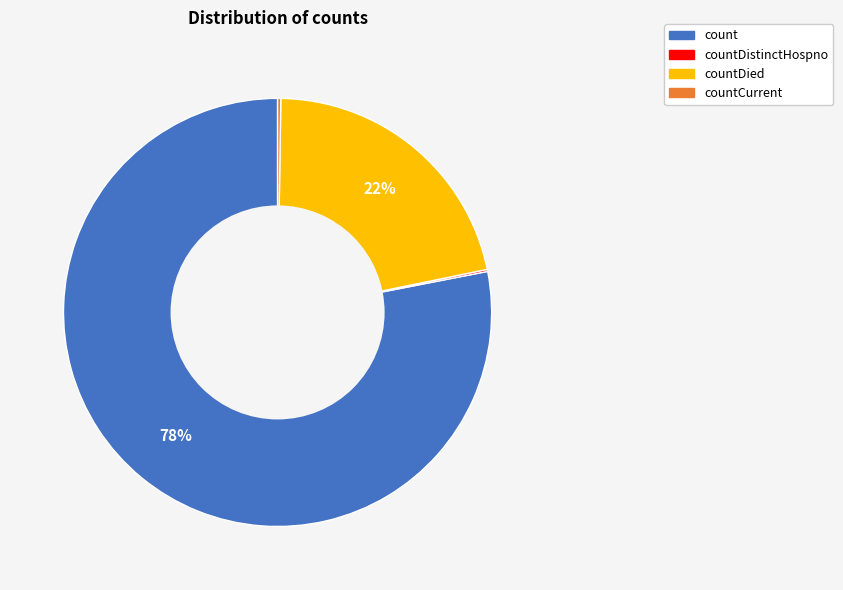

Does any single category account for the majority?

Yes